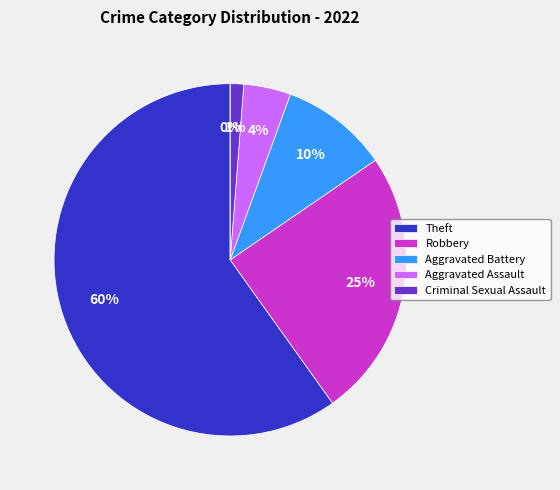

How many segments does this pie chart have?

6